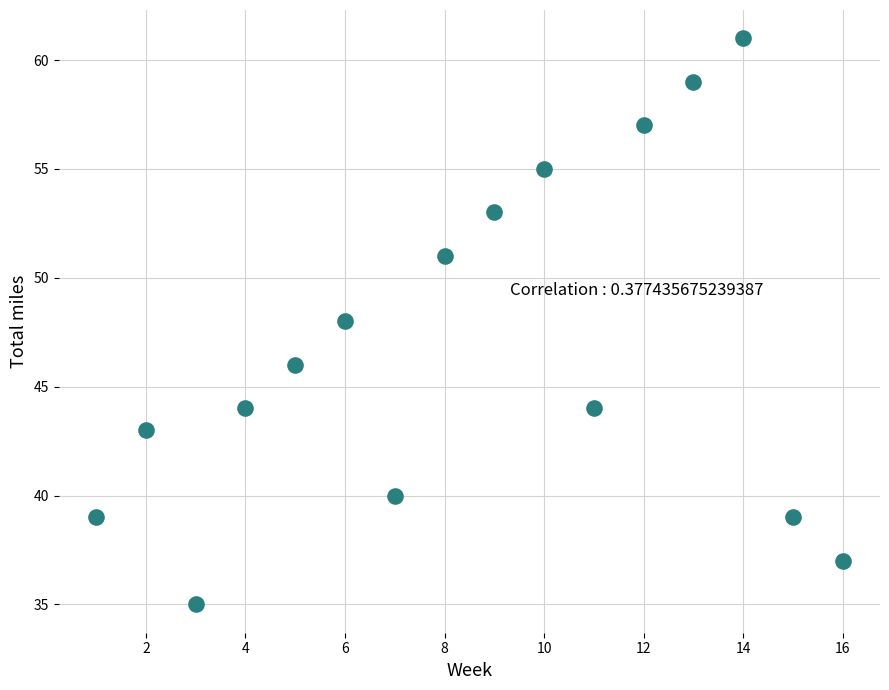

What is the range of Y values (max minus min)?

26